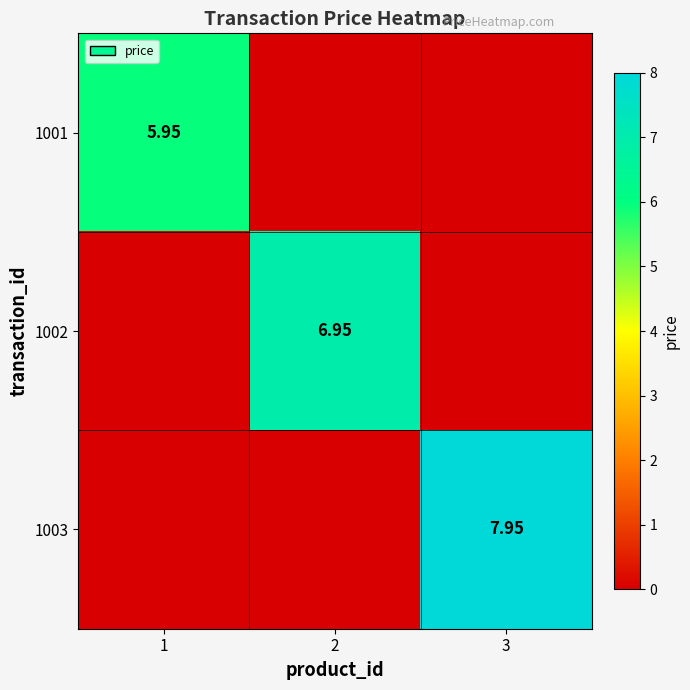

Which label corresponds to the largest value in the chart?

3